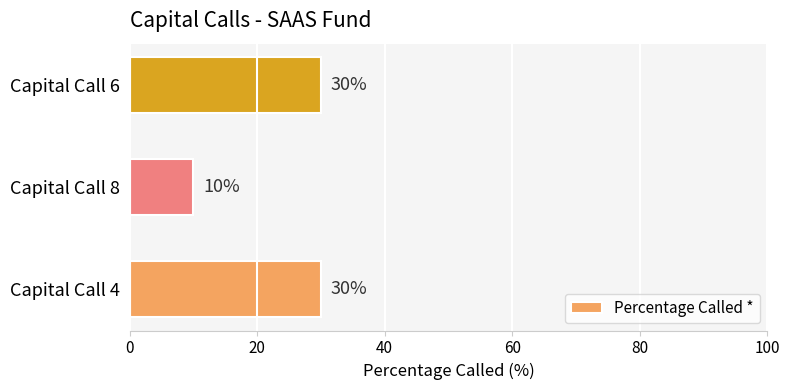

Reading top to bottom, list all the values displayed in this chart.

Capital Call 6=30	Capital Call 8=10	Capital Call 4=30